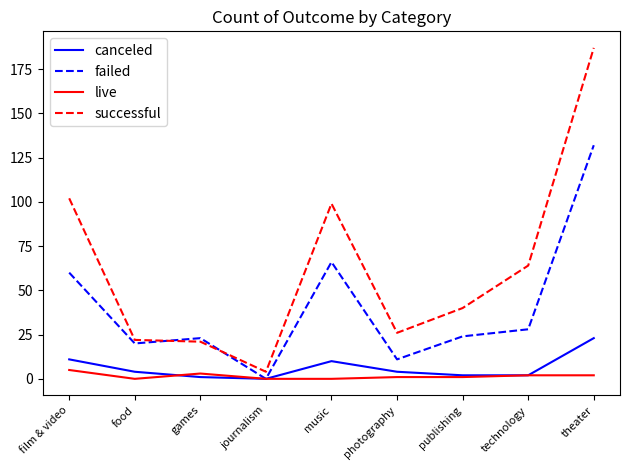

Rank the series by their maximum value, from highest to lowest.

successful, failed, canceled, live